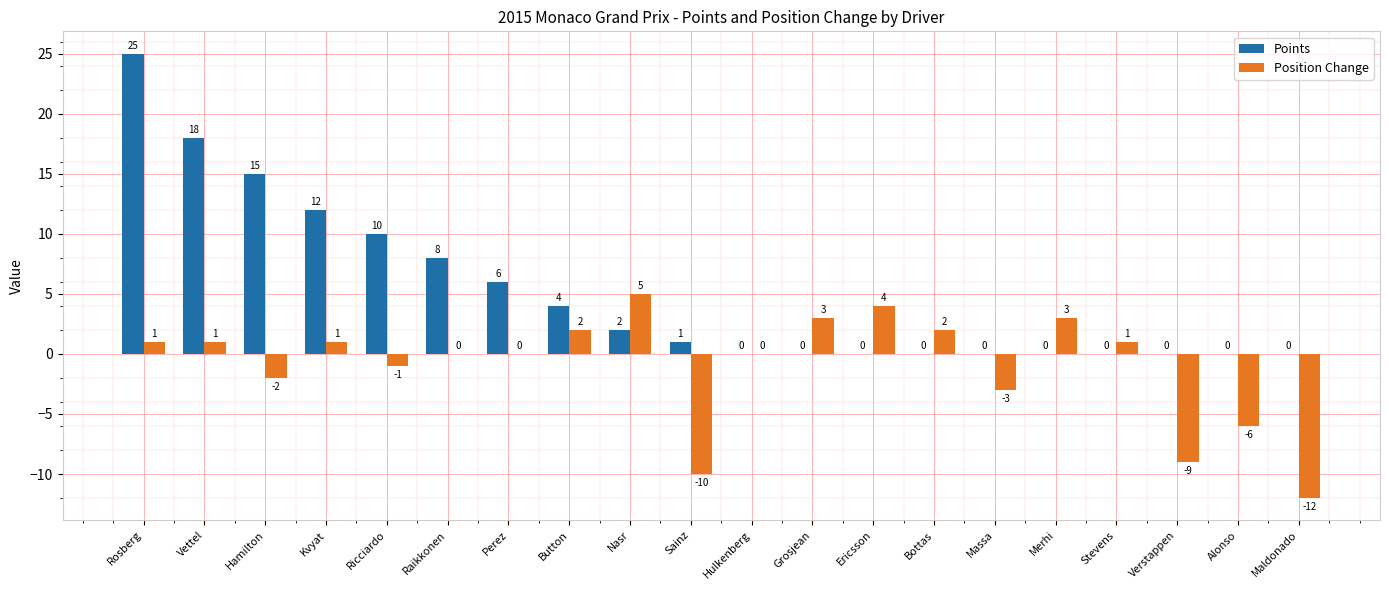

At which category is the sum across all series the highest?

Rosberg